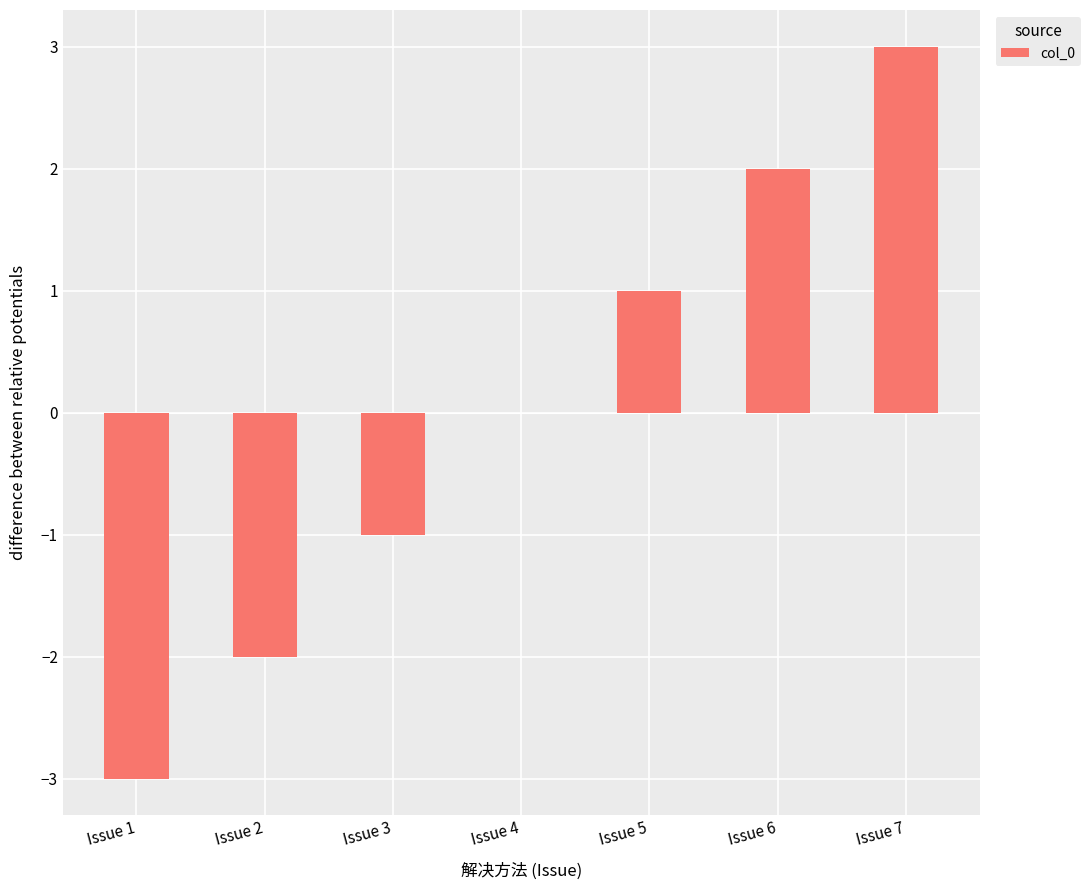

Count the number of categories in the chart.

7